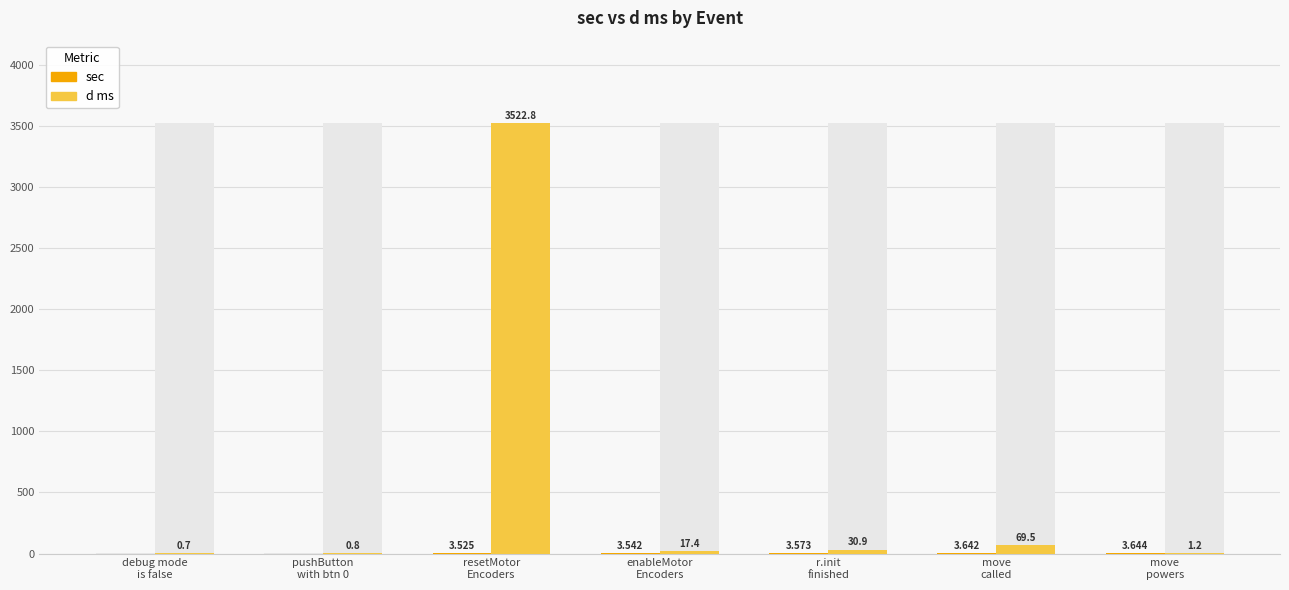

List the labels in order of sec value, largest first.

move
powers, move
called, r.init
finished, enableMotor
Encoders, resetMotor
Encoders, pushButton
with btn 0, debug mode
is false